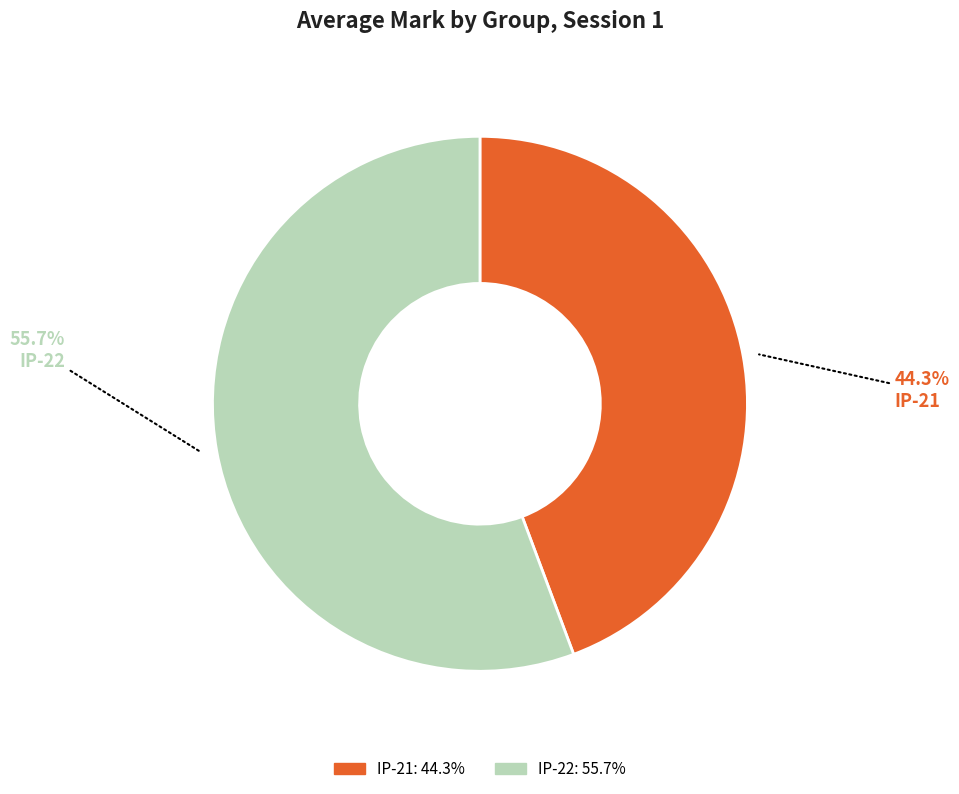

What percentage is NOT represented by IP-21?

55.7%